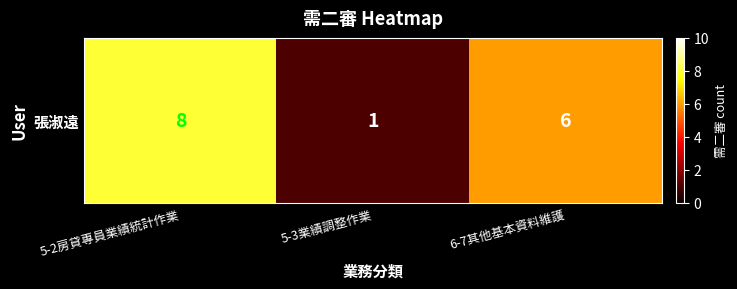

Reading left to right, list all the values displayed in this chart.

8	1	6